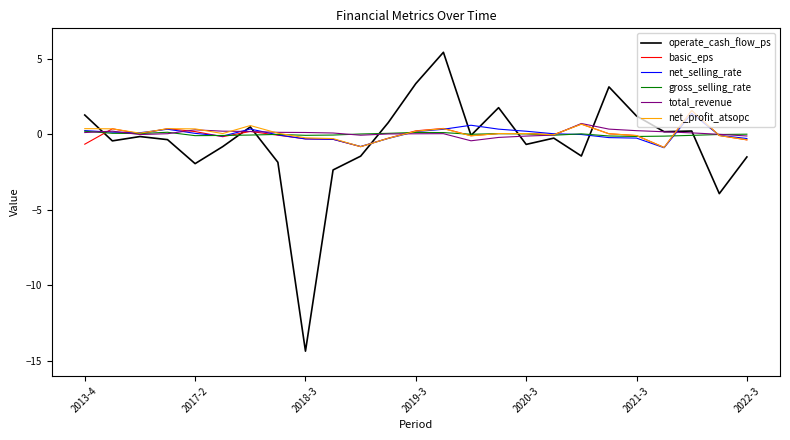

What is the highest value of the net_selling_rate series?

1.4